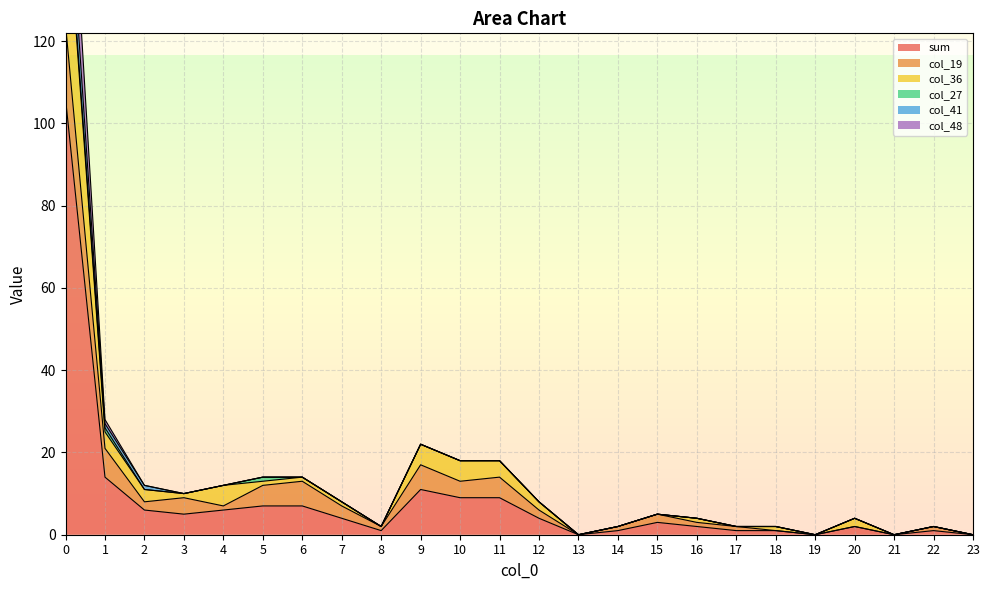

What is the highest value of the sum series?

106